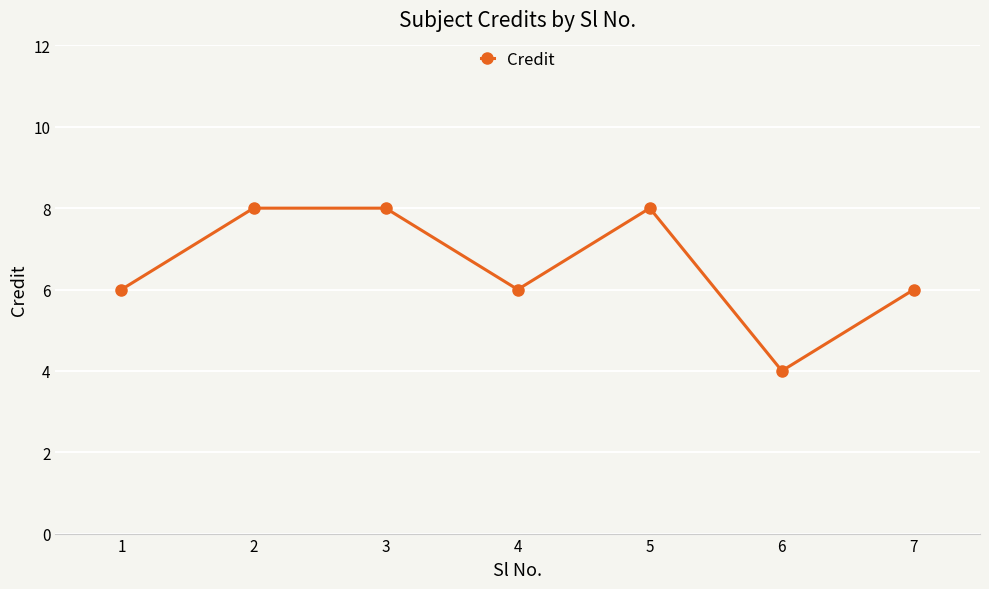

Which category has the lowest value across all series?

6